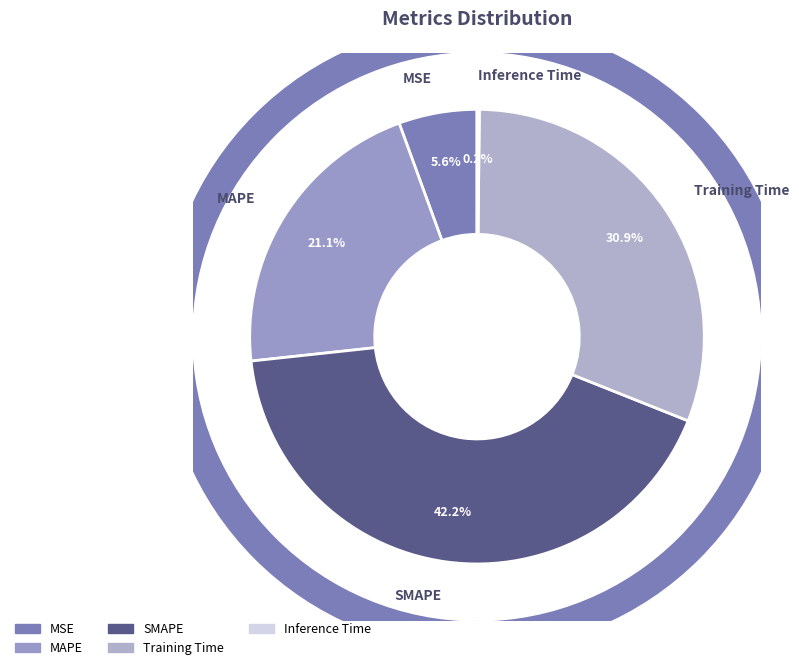

The MAPE slice represents 21% of the pie. True or false?

True